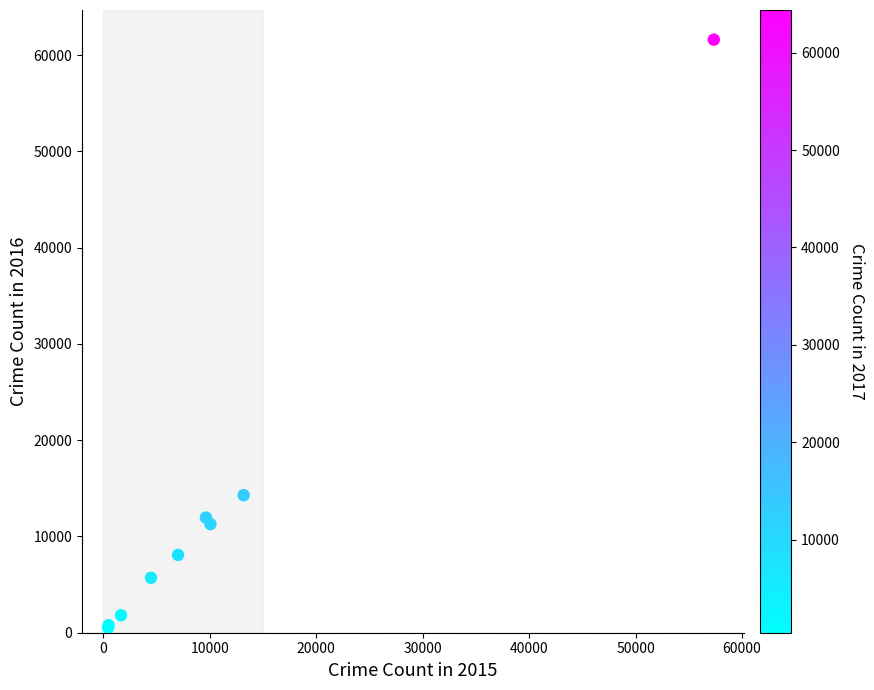

What Y value in the scatter plot is closest to 31066?

14289